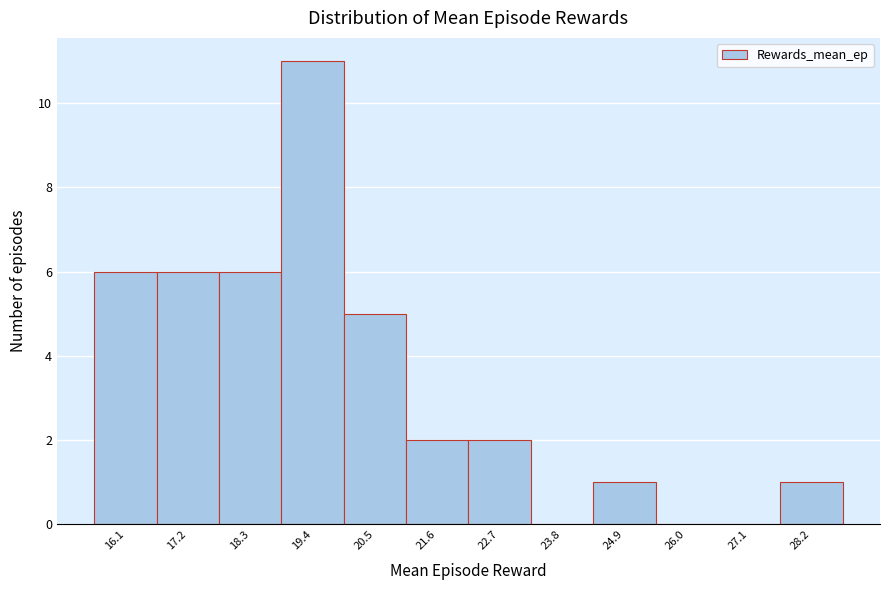

Reading right to left, transcribe all the data shown in this chart.

28.2=1	27.1=0	26.0=0	24.9=1	23.8=0	22.7=2	21.6=2	20.5=5	19.4=11	18.3=6	17.2=6	16.1=6